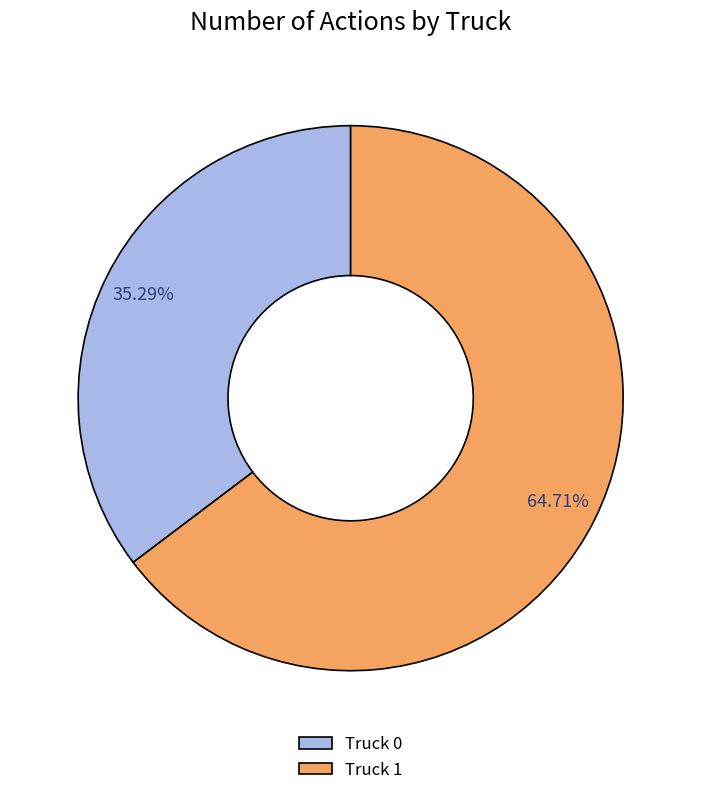

Is there any slice that represents more than half of the pie?

Yes